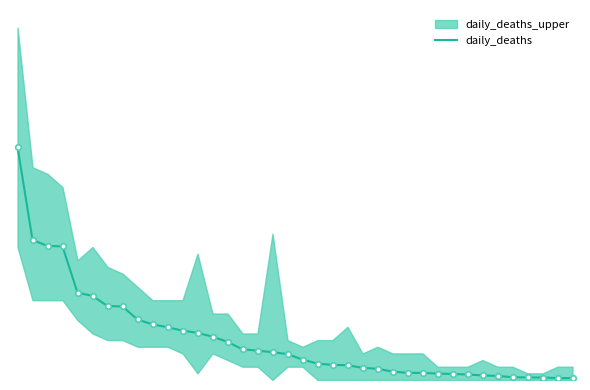

What is the change in value from 25 to 30?

-0.4